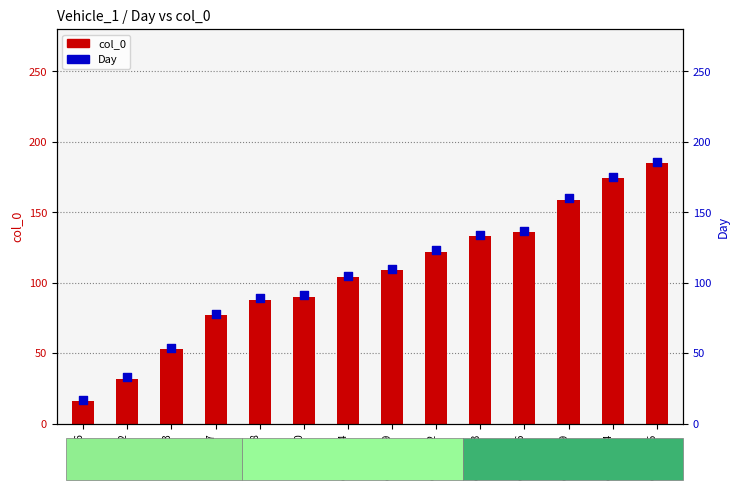

Which series reaches the minimum Y coordinate?

col_0